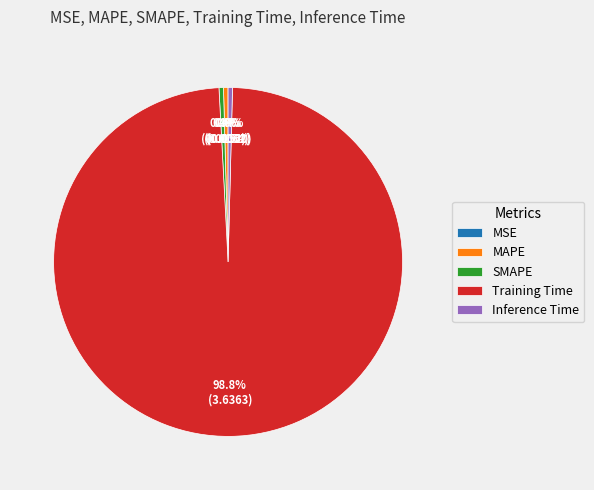

Is it true that MAPE is 0% of the pie?

True